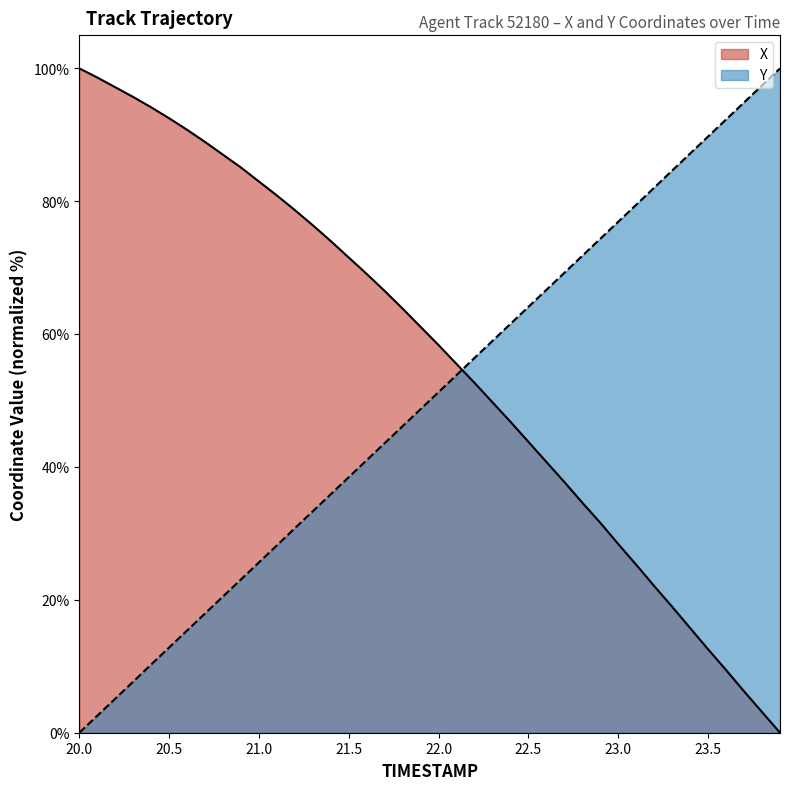

True or false: Y has a value of 94.9 at 23.7.

True